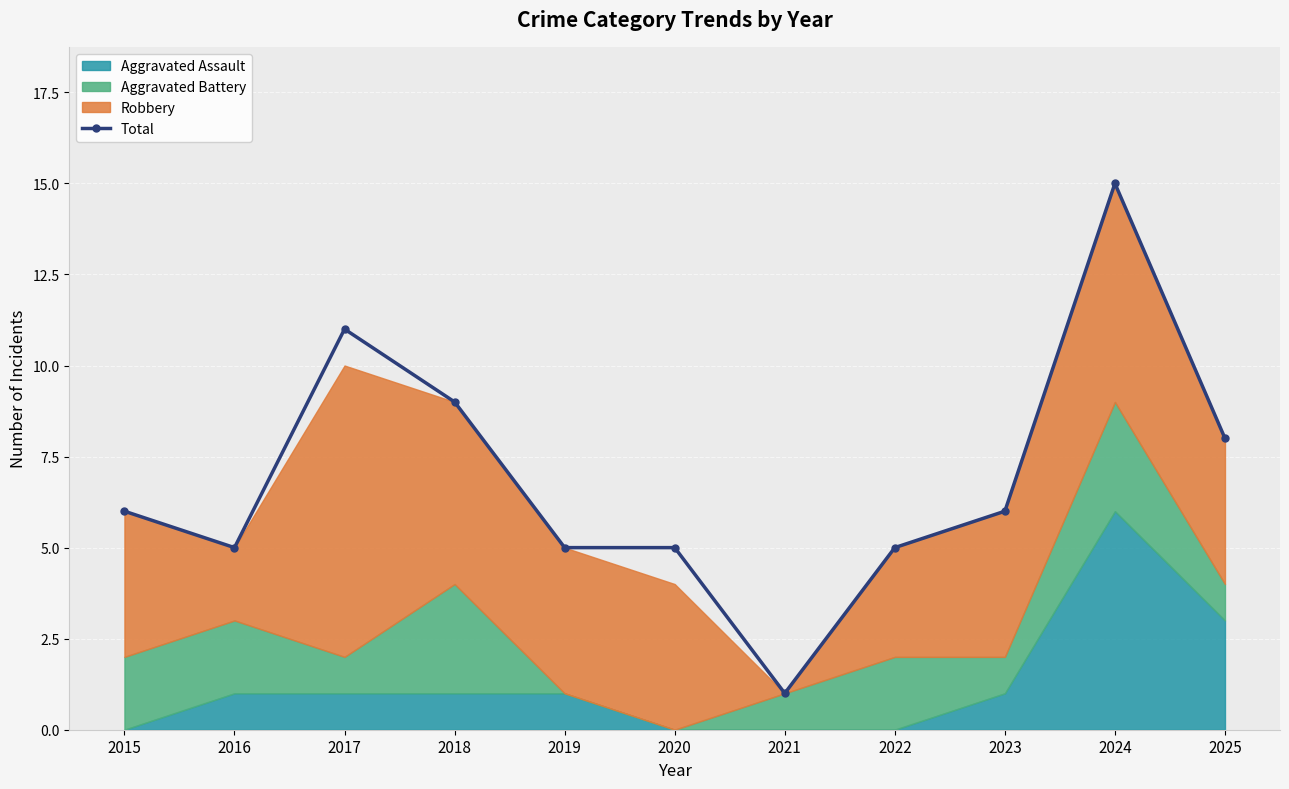

Read the value at 2016.

5